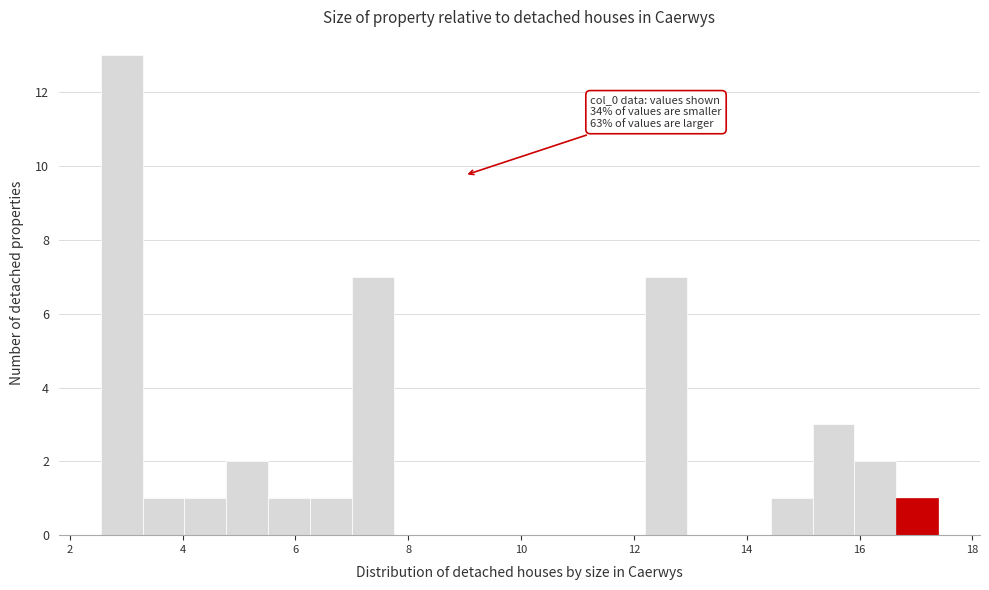

Around what value on the x-axis is the tallest bar? Give the approximate position of its centre, as read against the axis.

3.0